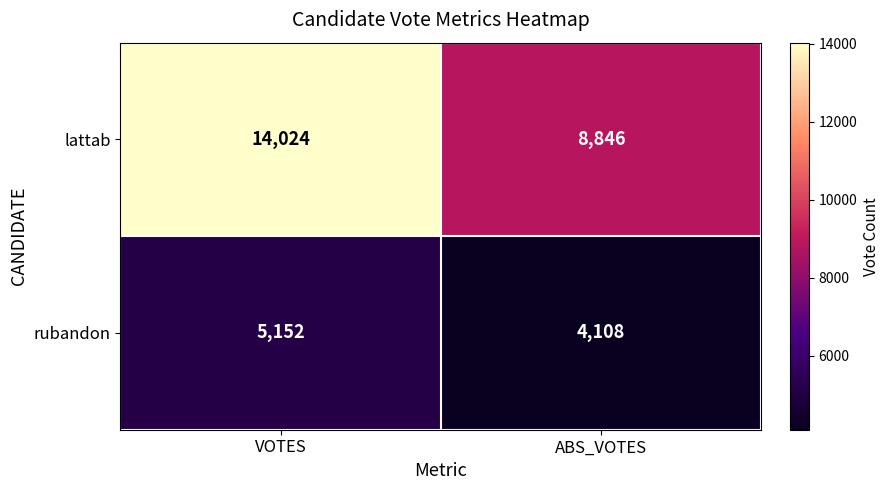

Count the number of categories in the chart.

2